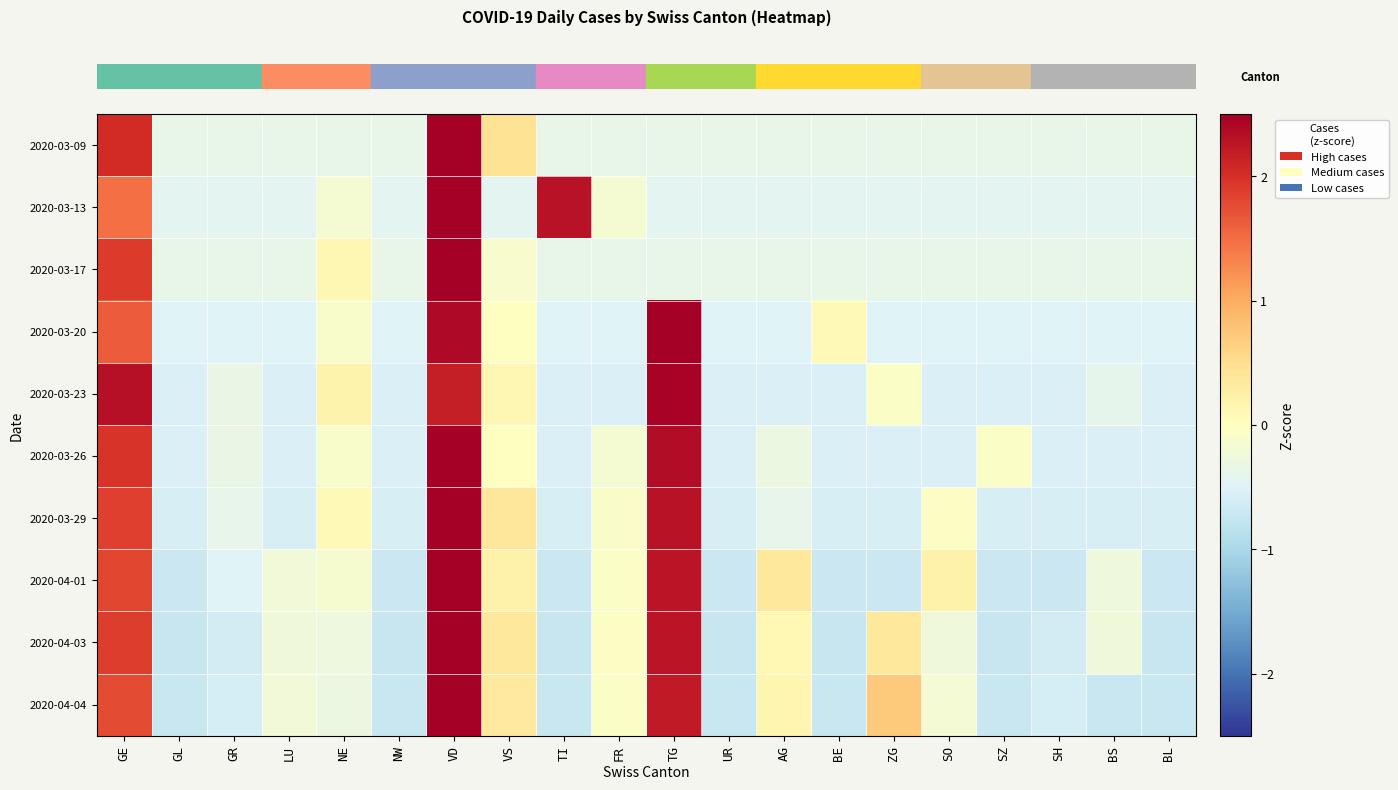

Reading right to left, extract all data points from this chart.

row_0: -0.4	-0.4	-0.4	-0.4	-0.4	-0.4	-0.4	-0.4	-0.4	-0.4	-0.4	-0.4	0.4	3.7	-0.4	-0.4	-0.4	-0.4	-0.4	2.0
row_1: -0.4	-0.4	-0.4	-0.4	-0.4	-0.4	-0.4	-0.4	-0.4	-0.4	-0.2	2.3	-0.4	3.1	-0.4	-0.2	-0.4	-0.4	-0.4	1.5
row_2: -0.4	-0.4	-0.4	-0.4	-0.4	-0.4	-0.4	-0.4	-0.4	-0.4	-0.4	-0.4	-0.1	3.8	-0.4	0.1	-0.4	-0.4	-0.4	1.9
row_3: -0.5	-0.5	-0.5	-0.5	-0.5	-0.5	0.1	-0.5	-0.5	2.9	-0.5	-0.5	-0.0	2.4	-0.5	-0.1	-0.5	-0.5	-0.5	1.6
row_4: -0.5	-0.4	-0.5	-0.5	-0.5	-0.1	-0.5	-0.5	-0.5	2.5	-0.5	-0.5	0.1	2.2	-0.5	0.2	-0.5	-0.3	-0.5	2.3
row_5: -0.5	-0.5	-0.5	-0.1	-0.5	-0.5	-0.5	-0.3	-0.5	2.4	-0.2	-0.5	-0.0	2.7	-0.5	-0.1	-0.5	-0.4	-0.5	2.0
row_6: -0.6	-0.6	-0.6	-0.6	-0.0	-0.6	-0.6	-0.4	-0.6	2.3	-0.1	-0.6	0.4	2.7	-0.6	0.1	-0.6	-0.4	-0.6	1.9
row_7: -0.7	-0.3	-0.7	-0.7	0.2	-0.7	-0.7	0.4	-0.7	2.3	-0.1	-0.7	0.2	2.6	-0.7	-0.1	-0.2	-0.5	-0.7	1.8
row_8: -0.7	-0.3	-0.6	-0.7	-0.3	0.4	-0.7	0.1	-0.7	2.3	-0.1	-0.7	0.4	2.5	-0.7	-0.3	-0.3	-0.6	-0.7	1.9
row_9: -0.7	-0.7	-0.6	-0.7	-0.2	0.7	-0.7	0.1	-0.7	2.2	-0.1	-0.7	0.3	2.5	-0.7	-0.3	-0.2	-0.6	-0.7	1.8